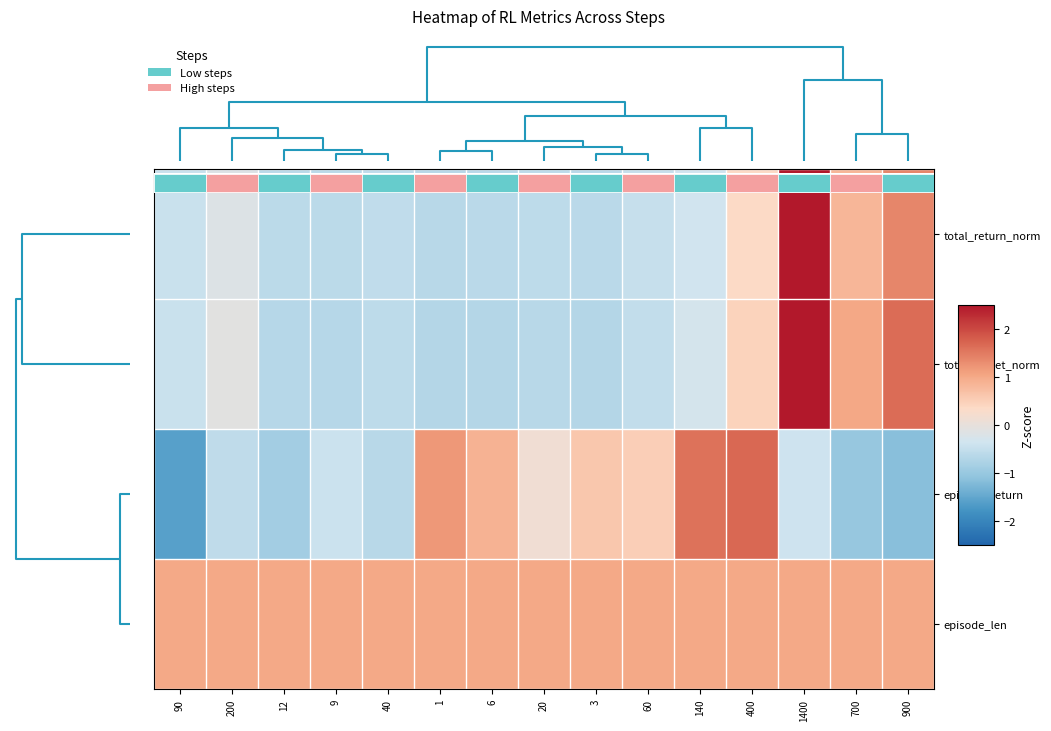

How many data points does each series have?

15